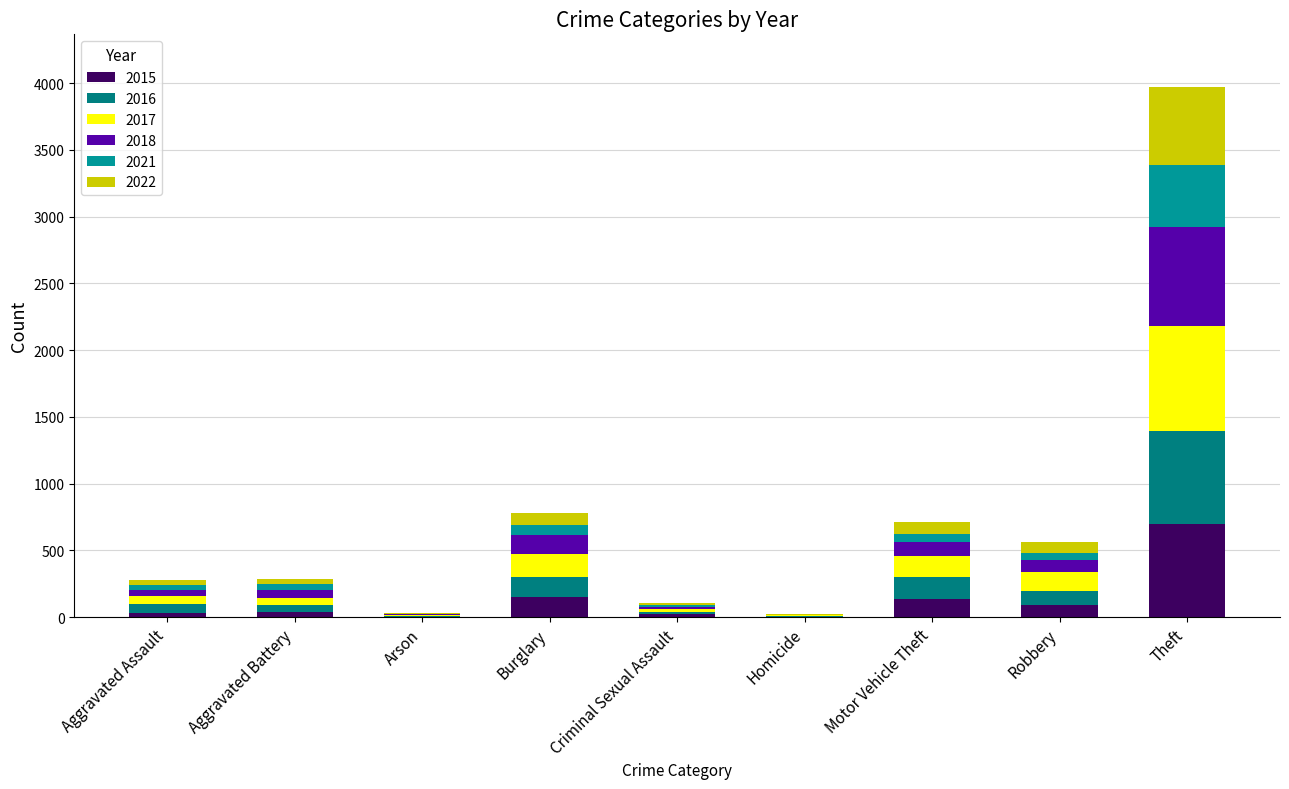

Does the chart contain stacked bars?

Yes